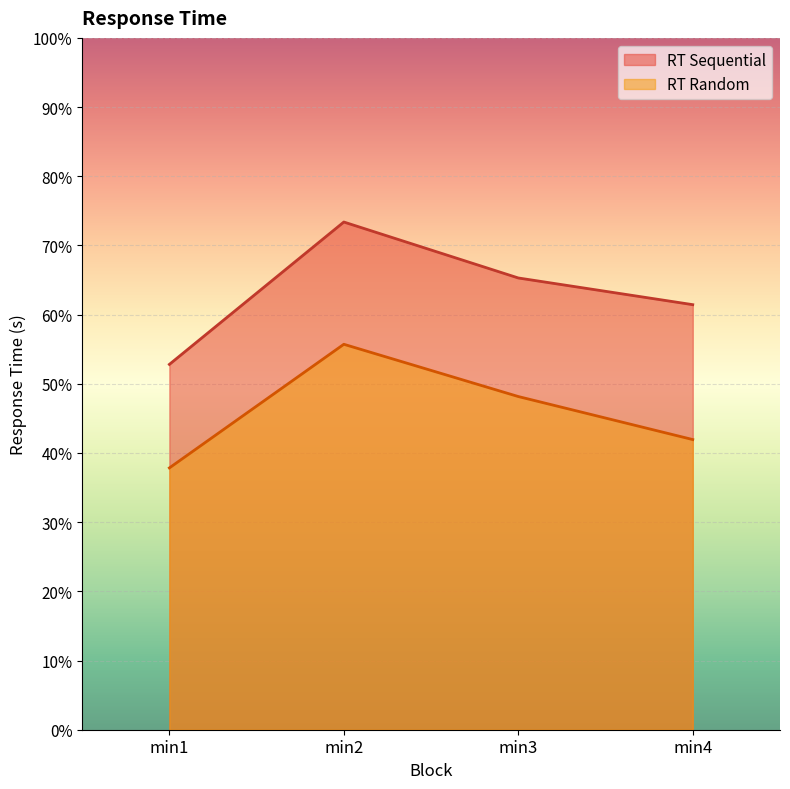

What are all the series names shown in the legend?

RT Sequential, RT Random